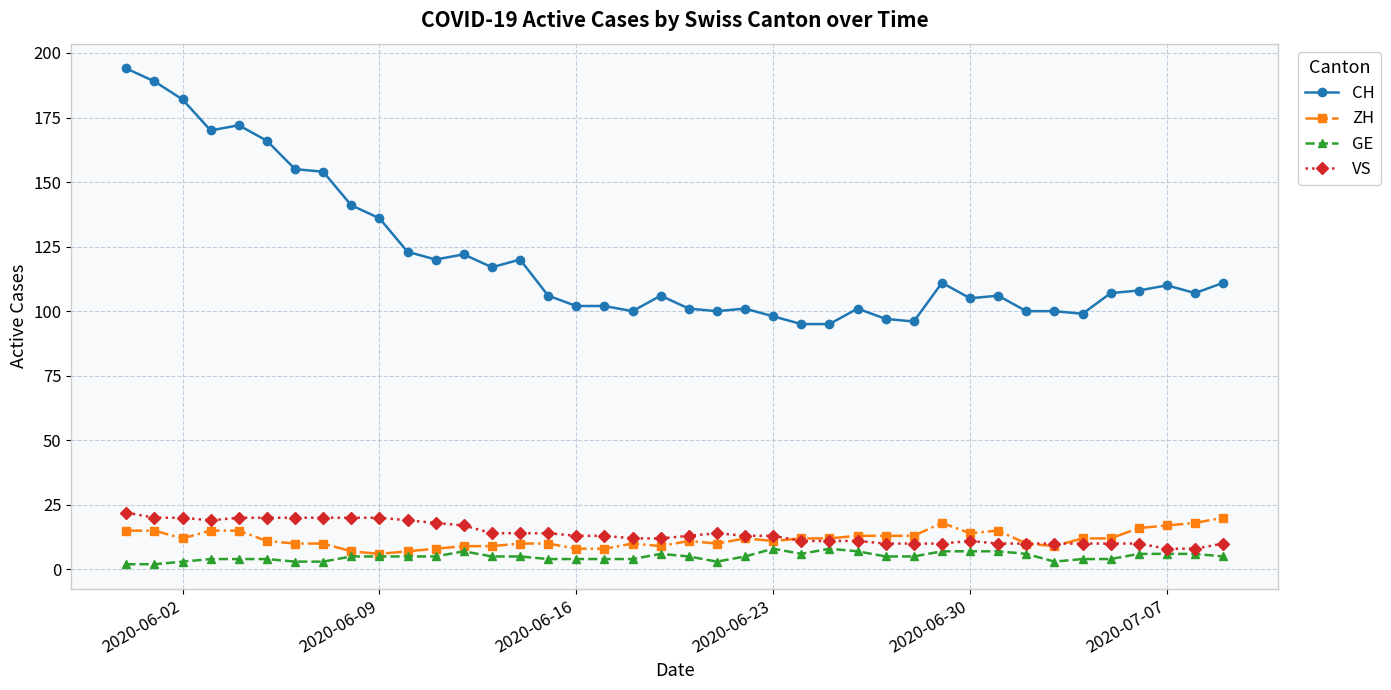

At how many categories does at least one series exceed 38?

40